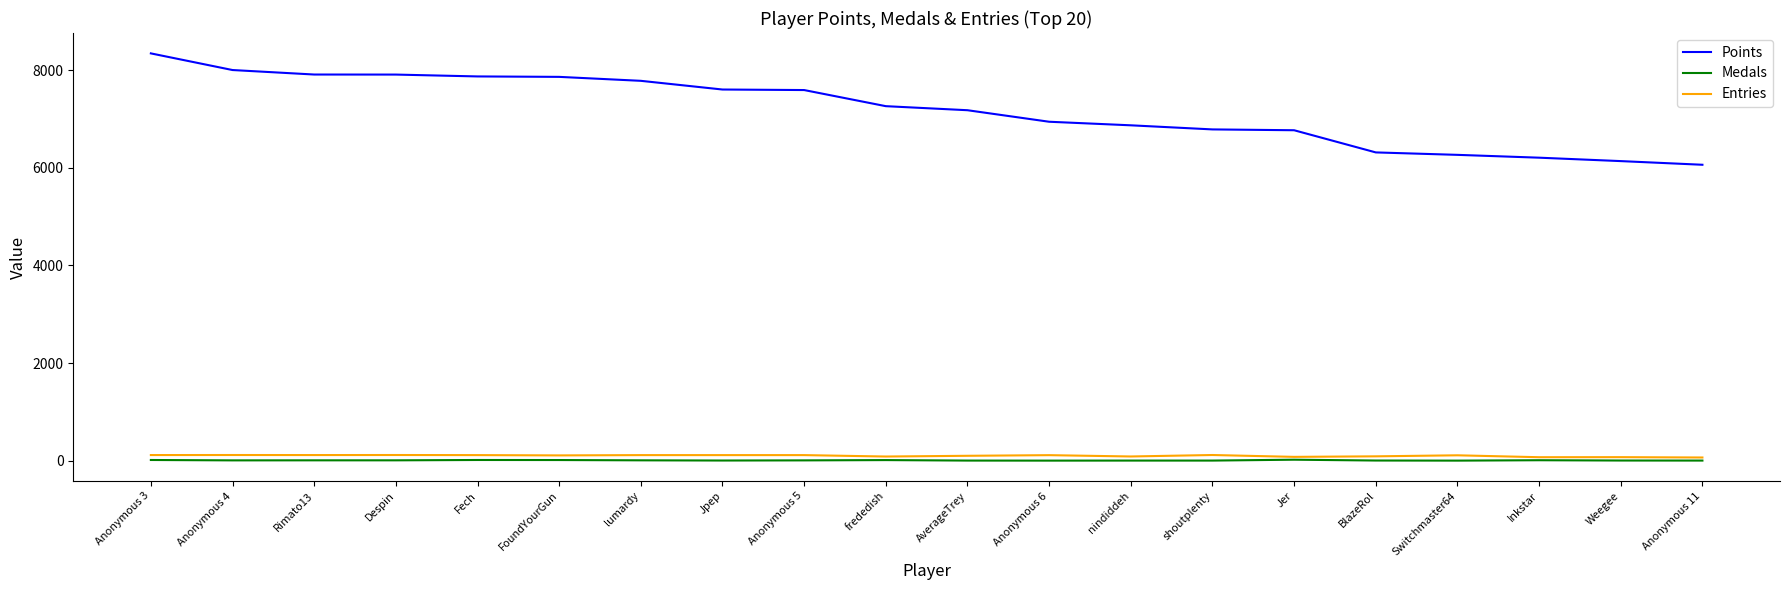

What is the sum of the Points values at Anonymous 5 and Jpep?

15191